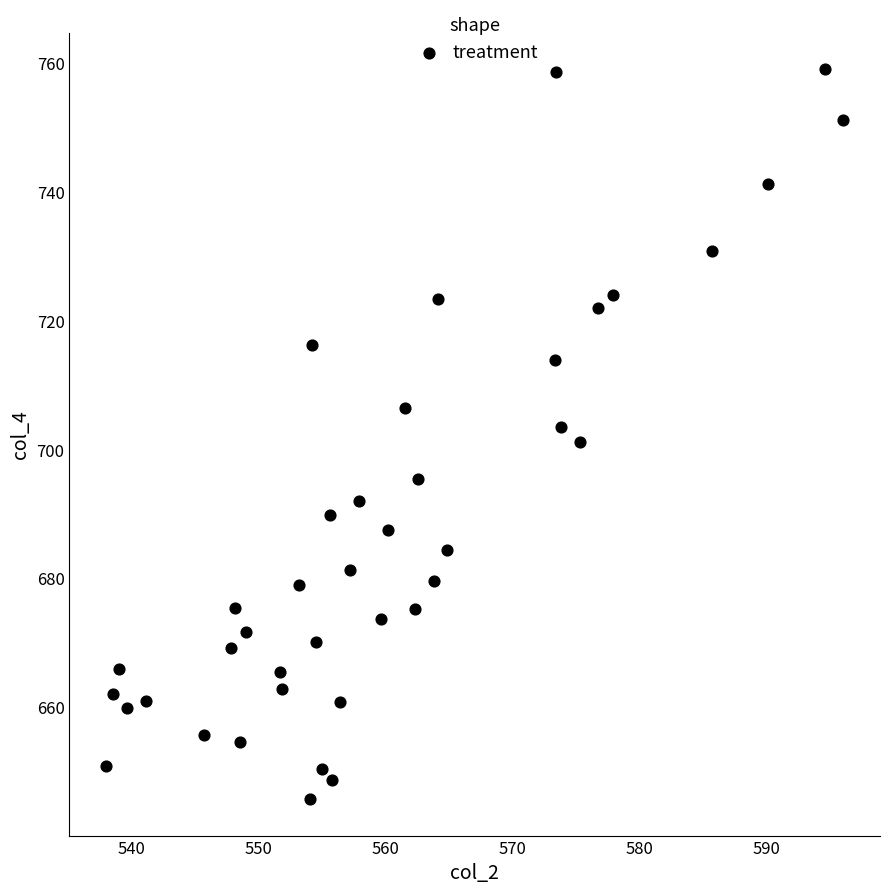

What is the range of X values (max minus min)?

58.0